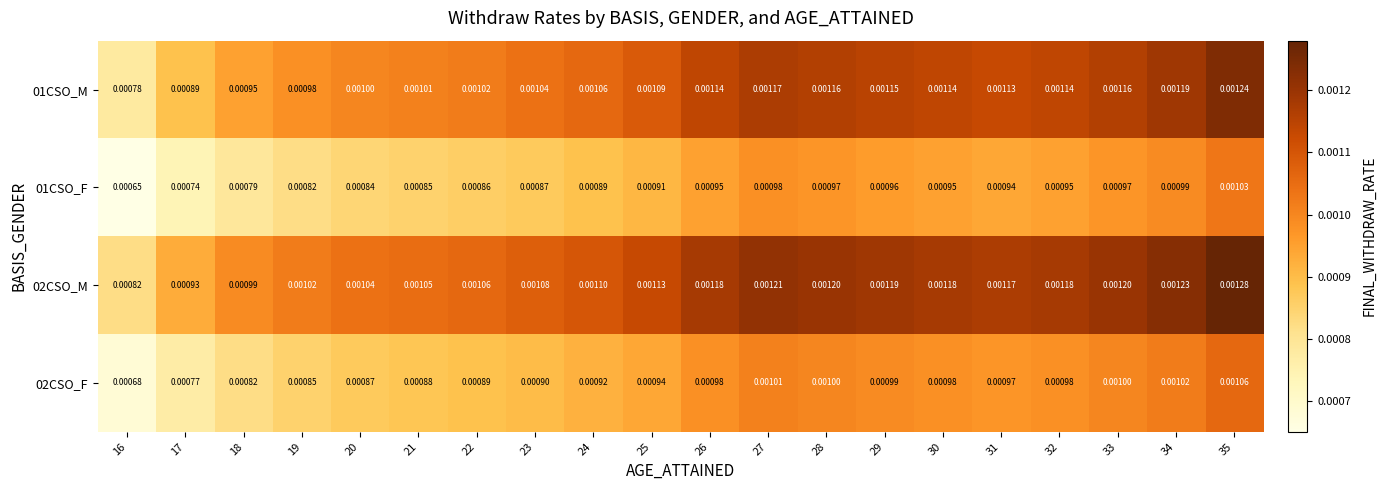

Which label corresponds to the largest value in the chart?

35